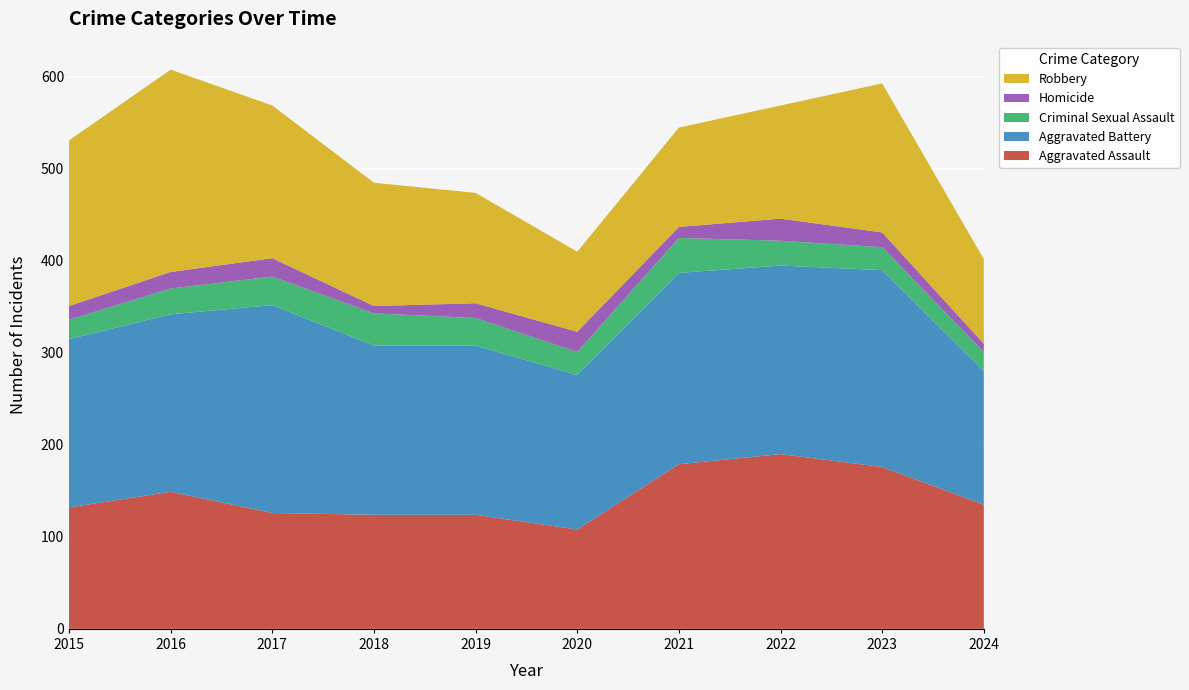

Reading left to right, what are all the values shown in this chart?

Aggravated Assault: 2015=132	2016=149	2017=126	2018=124	2019=124	2020=108	2021=179	2022=190	2023=176	2024=135
Aggravated Battery: 2015=183	2016=193	2017=226	2018=184	2019=184	2020=168	2021=208	2022=205	2023=214	2024=145
Criminal Sexual Assault: 2015=21	2016=28	2017=31	2018=35	2019=30	2020=25	2021=38	2022=27	2023=25	2024=21
Homicide: 2015=15	2016=18	2017=20	2018=8	2019=16	2020=22	2021=12	2022=24	2023=16	2024=9
Robbery: 2015=180	2016=220	2017=166	2018=134	2019=120	2020=87	2021=108	2022=123	2023=162	2024=92